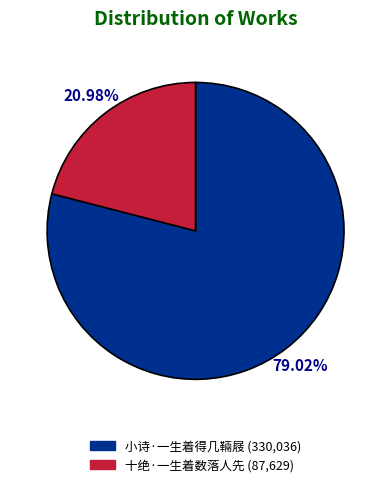

Between 小诗·一生着得几䩫屐 and 十绝·一生着数落人先, which is larger?

小诗·一生着得几䩫屐